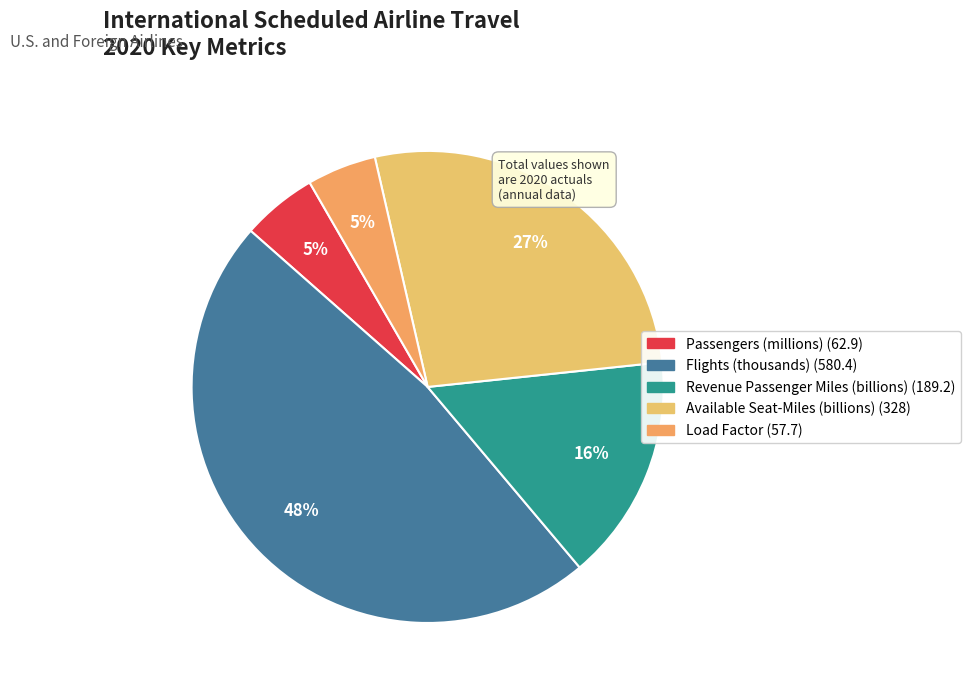

What percentage is the Flights (thousands) slice, to the nearest percent?

48%